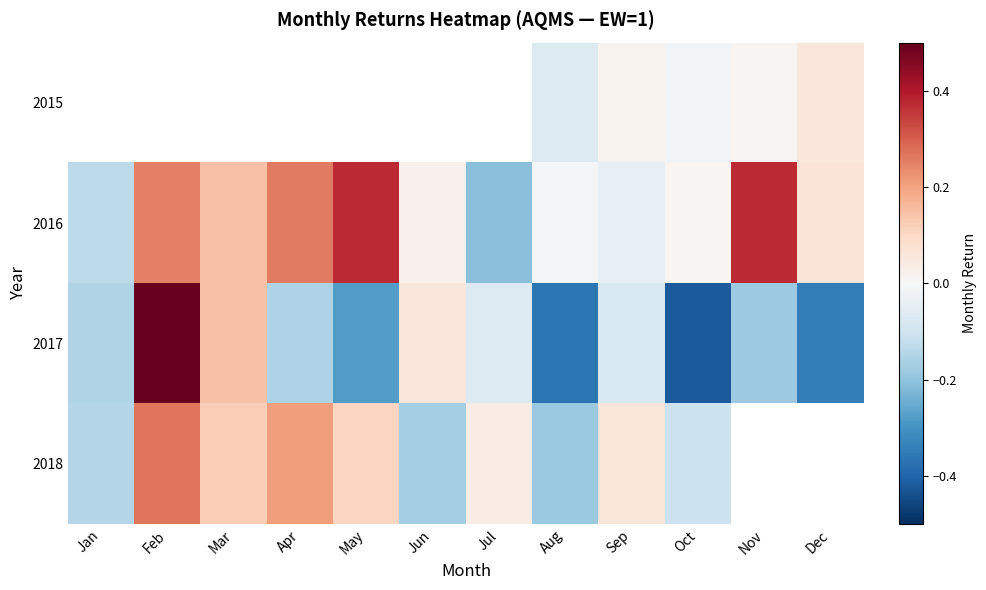

True or false: 2018 has a value of 0.1 at Apr.

False